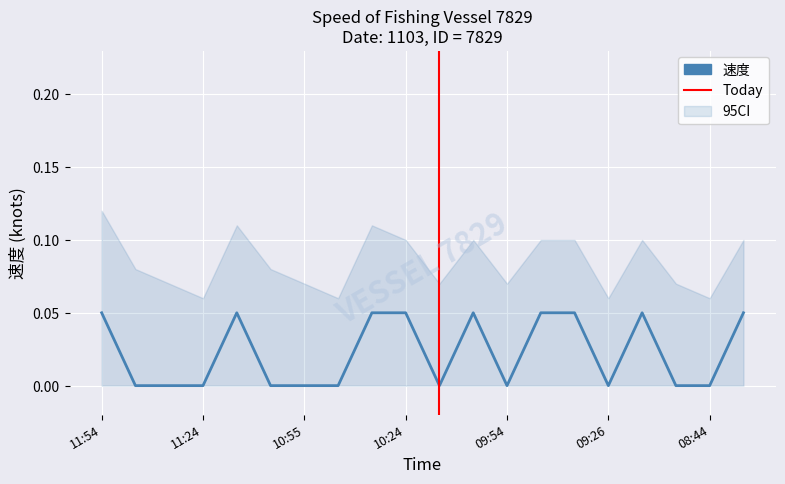

Where is the first local minimum?

10:14